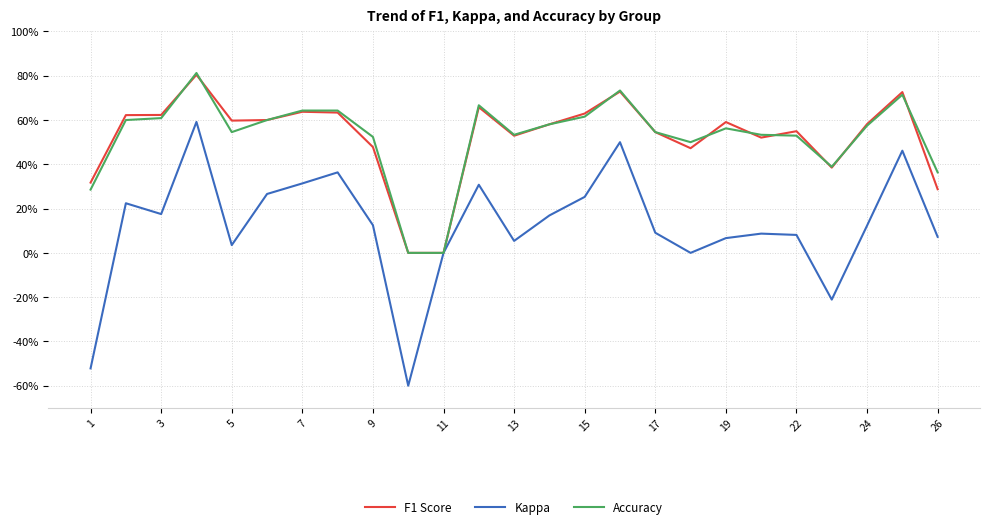

True or false: Kappa and F1 Score cross at least once.

False